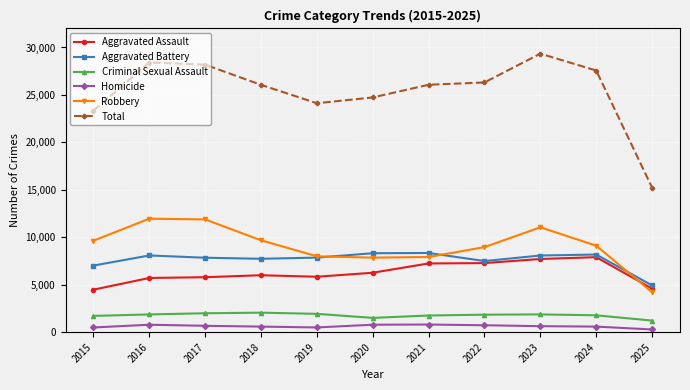

True or false: Criminal Sexual Assault and Robbery cross at least once.

False